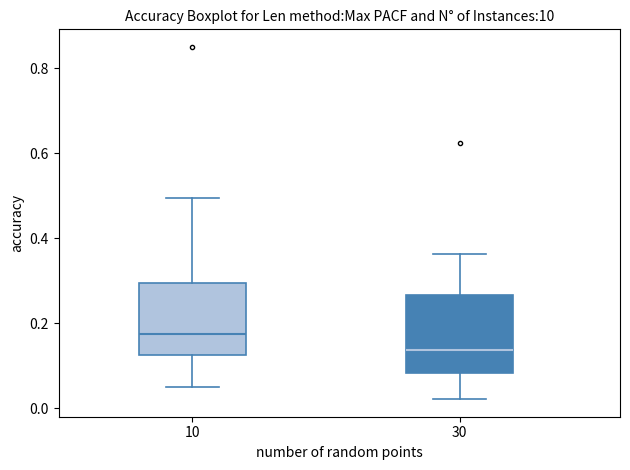

Reading left to right, transcribe this box plot: for each box, give where its median line is, the range the box spans, and where its two whiskers end, as read against the y-axis. The values are not printed on the chart, so give them approximately, as read against the axis.

10: median 0.18, box 0.12 to 0.30, whiskers 0.04 to 0.50
30: median 0.14, box 0.08 to 0.26, whiskers 0.02 to 0.36